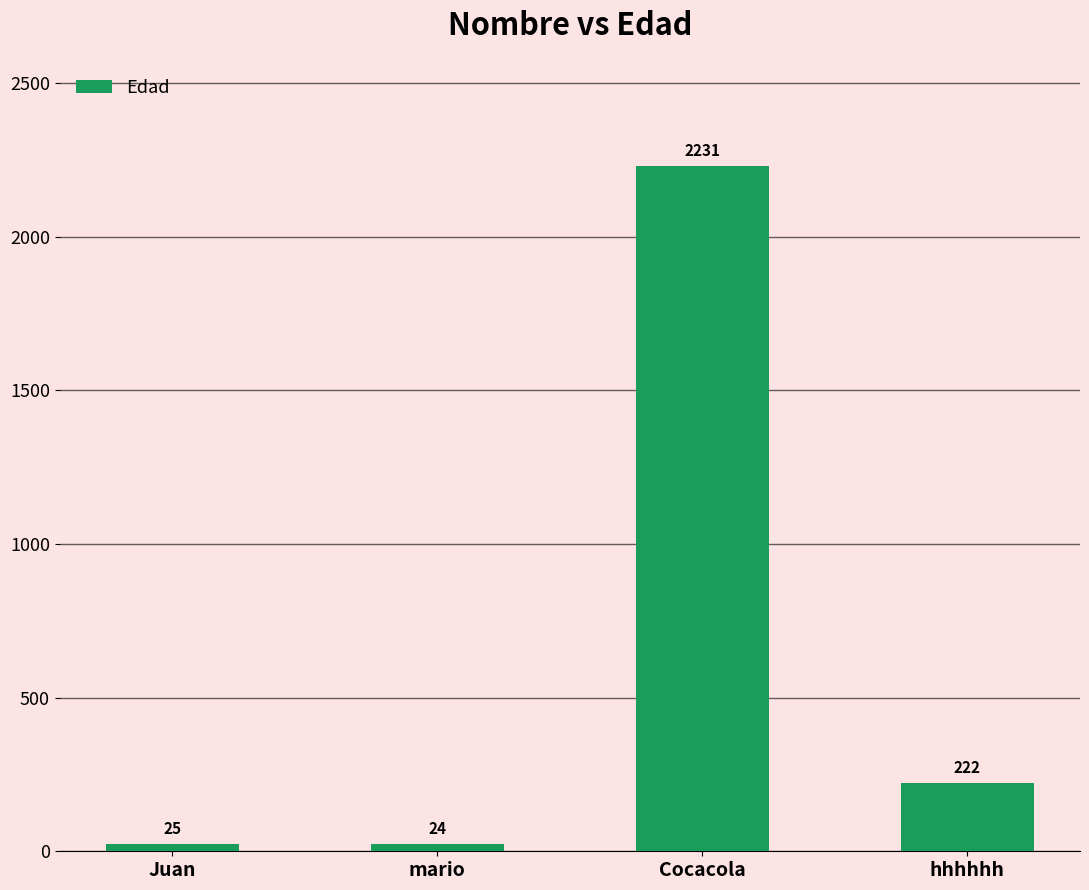

What is the label of the 1st bar from the right?

hhhhhh